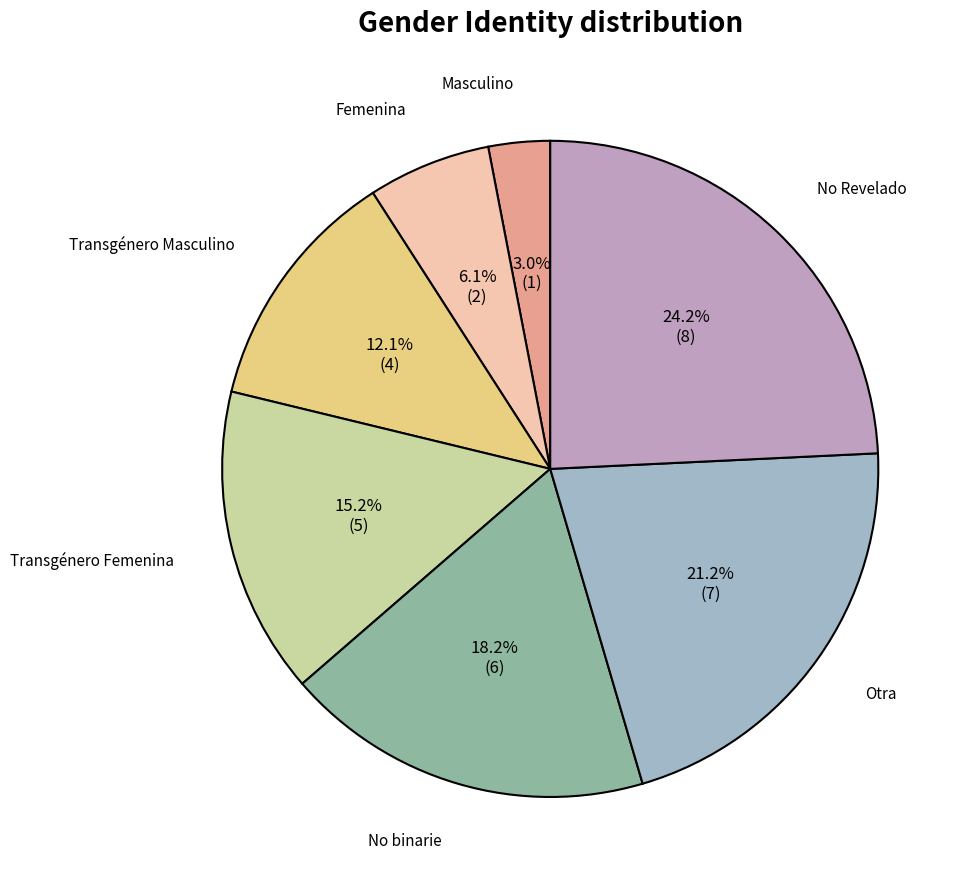

Does any single category account for the majority?

No